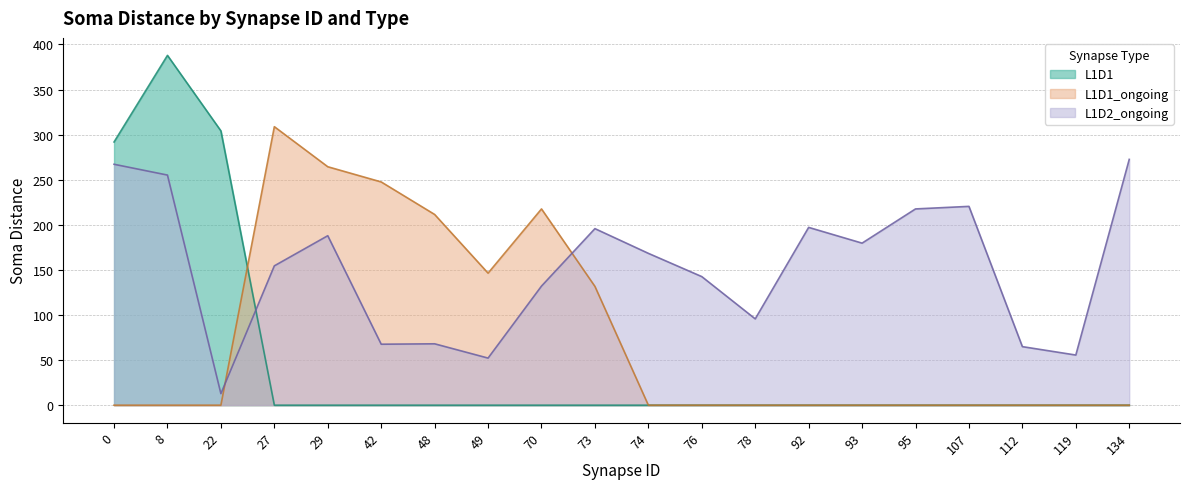

Between 29 and 70, which series saw the biggest shift?

L1D2_ongoing